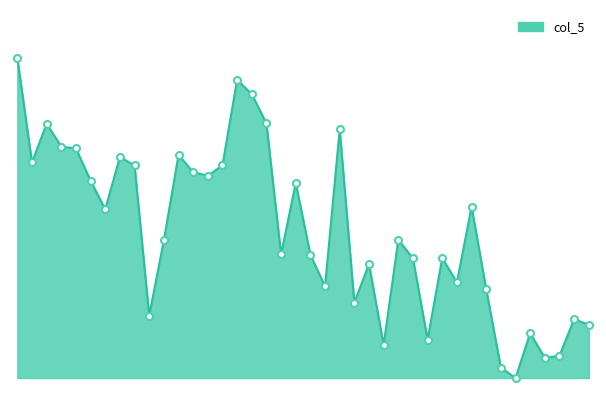

Does the chart have visible grid lines?

No